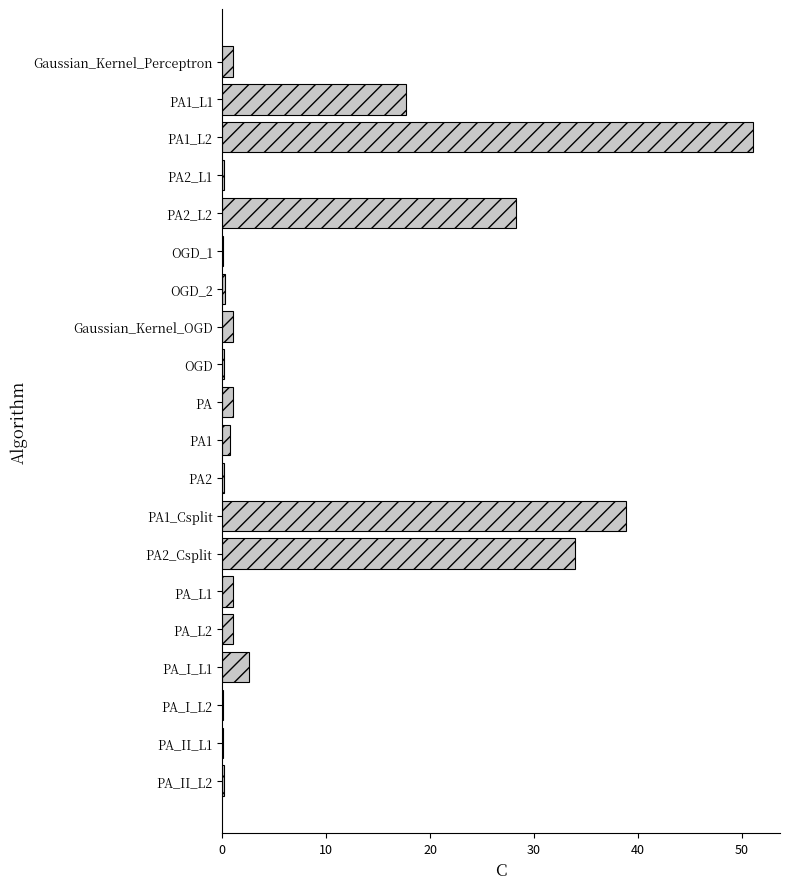

The value at PA1_L1 is 6.2. True or false?

False